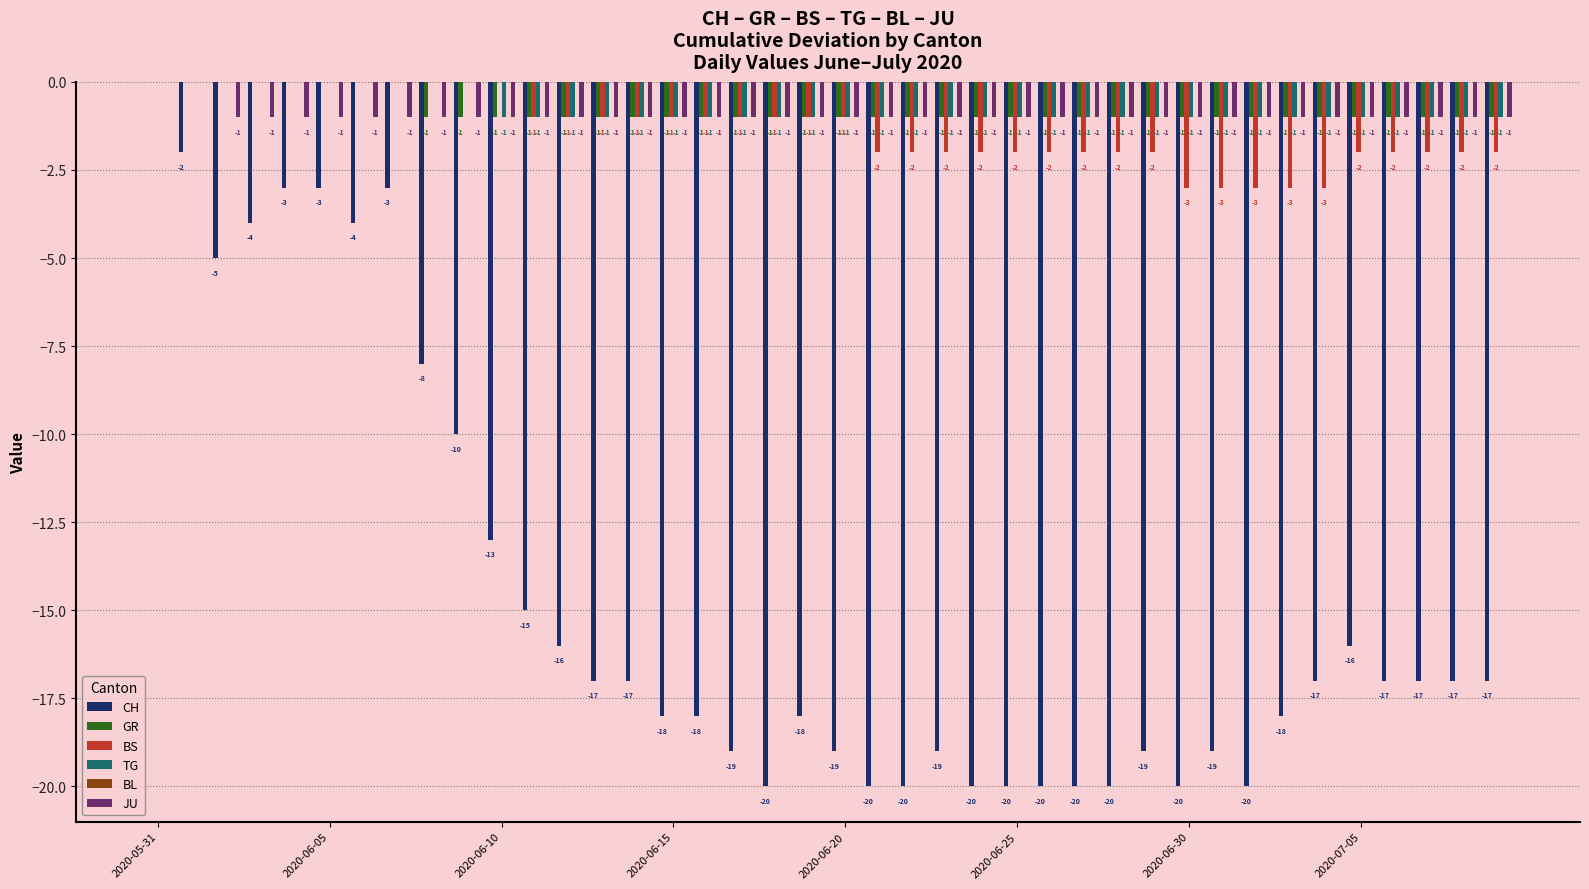

Which series has the largest range (max minus min)?

CH